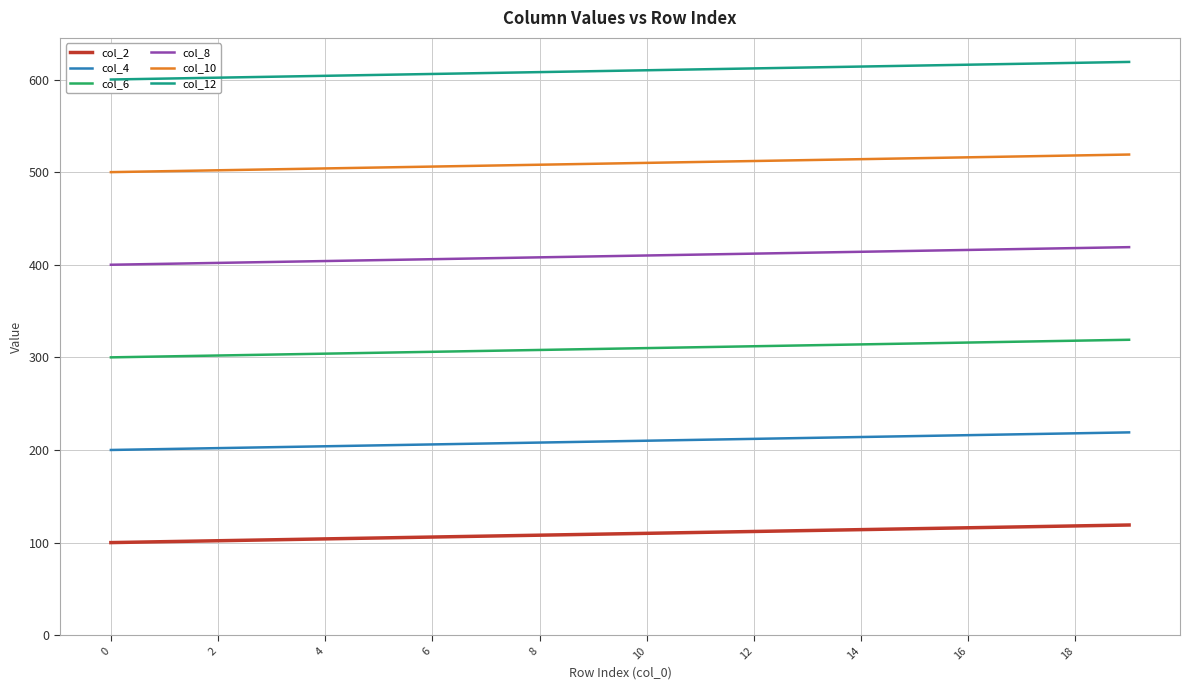

How many data points in col_6 are above 310?

9